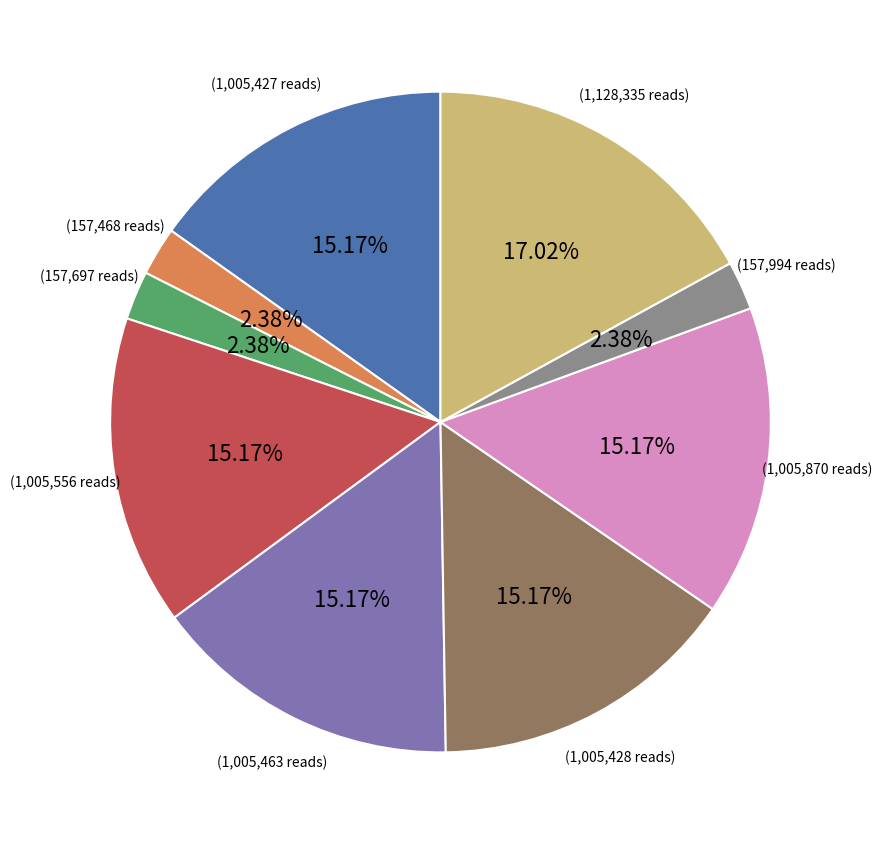

Is there a majority slice in this chart?

No